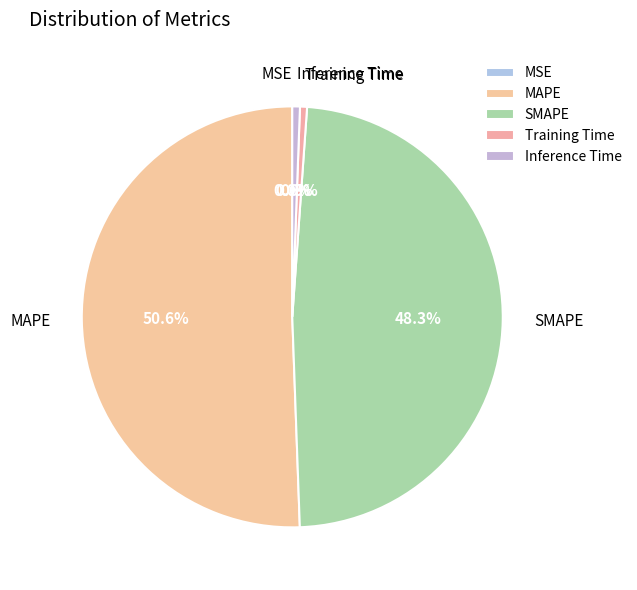

True or false: Training Time accounts for 12% of the total.

False